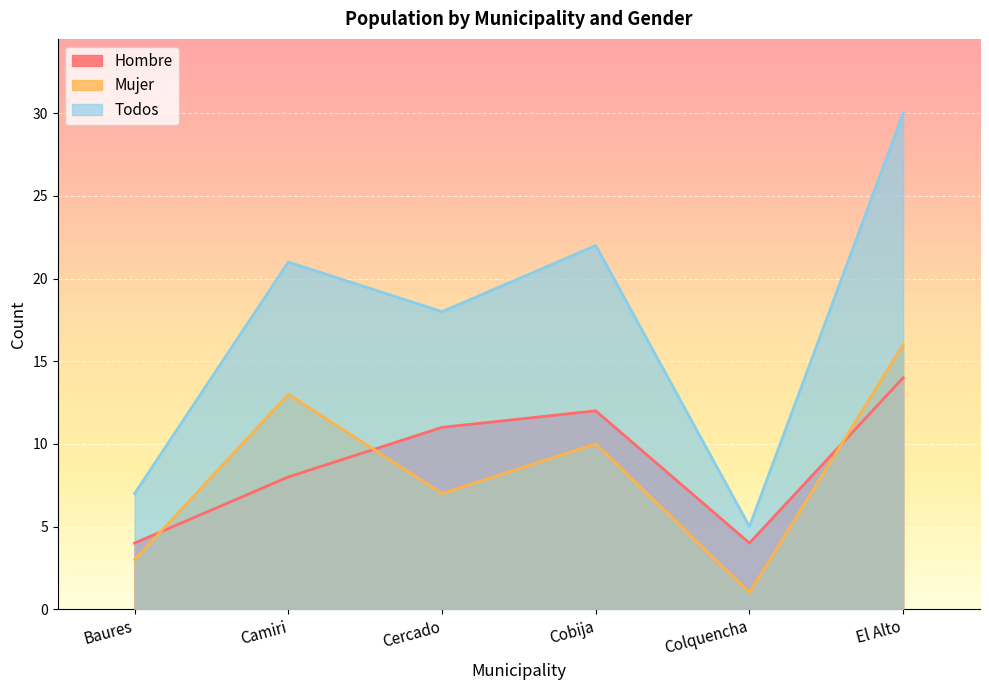

Does the chart display data point markers on the line(s)?

No